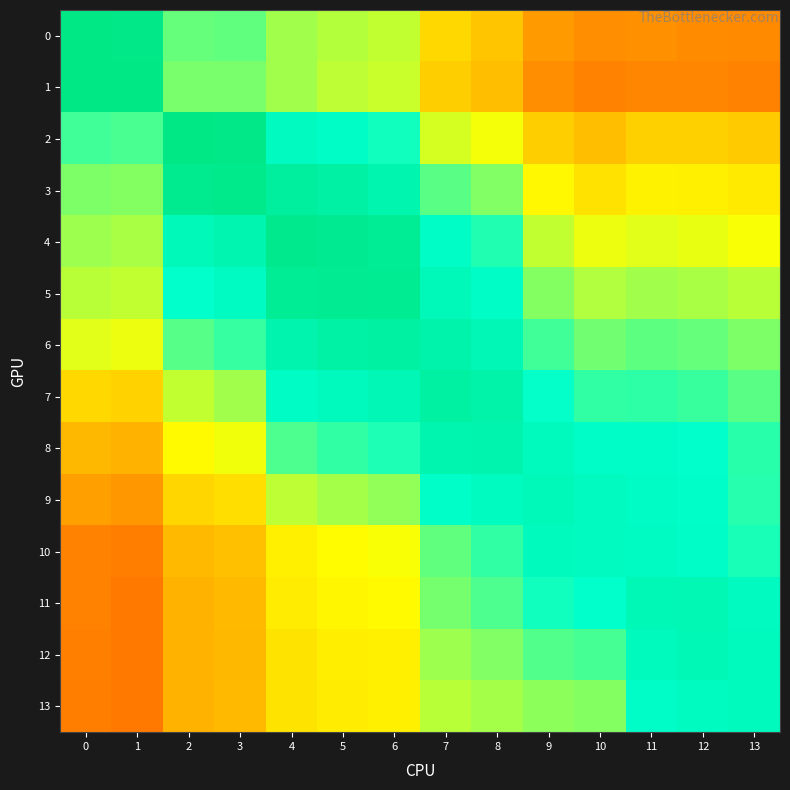

What is the minimum value shown in the chart?

0.2